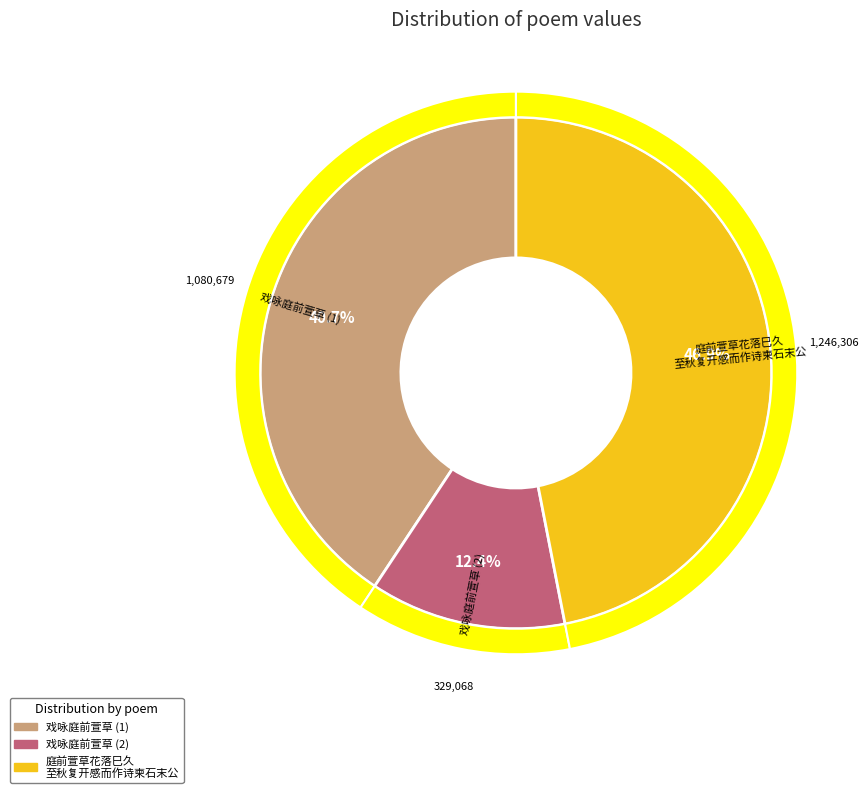

What percentage is NOT represented by 庭前萱草花落巳久至秋复开感而作诗柬石末公?

53.1%